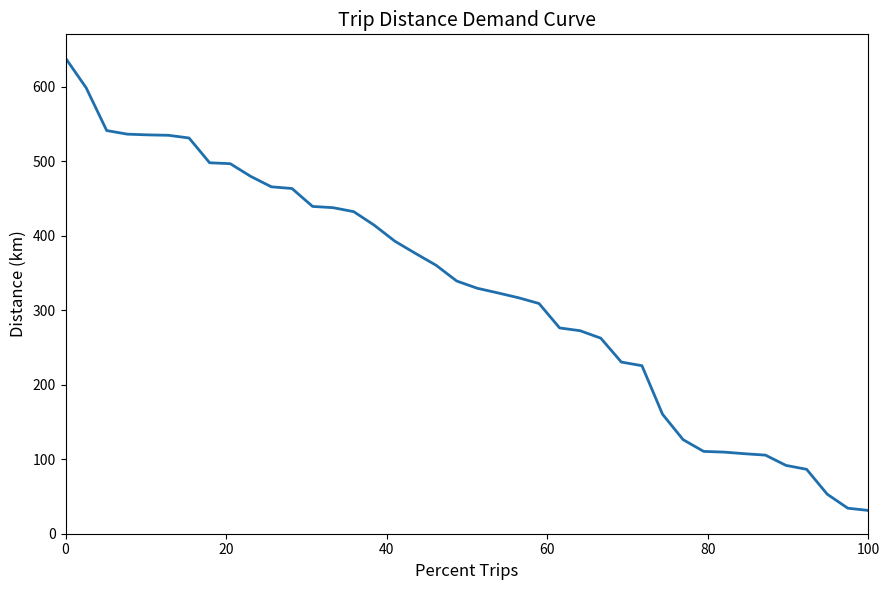

What is the minimum value shown in the chart?

31.3